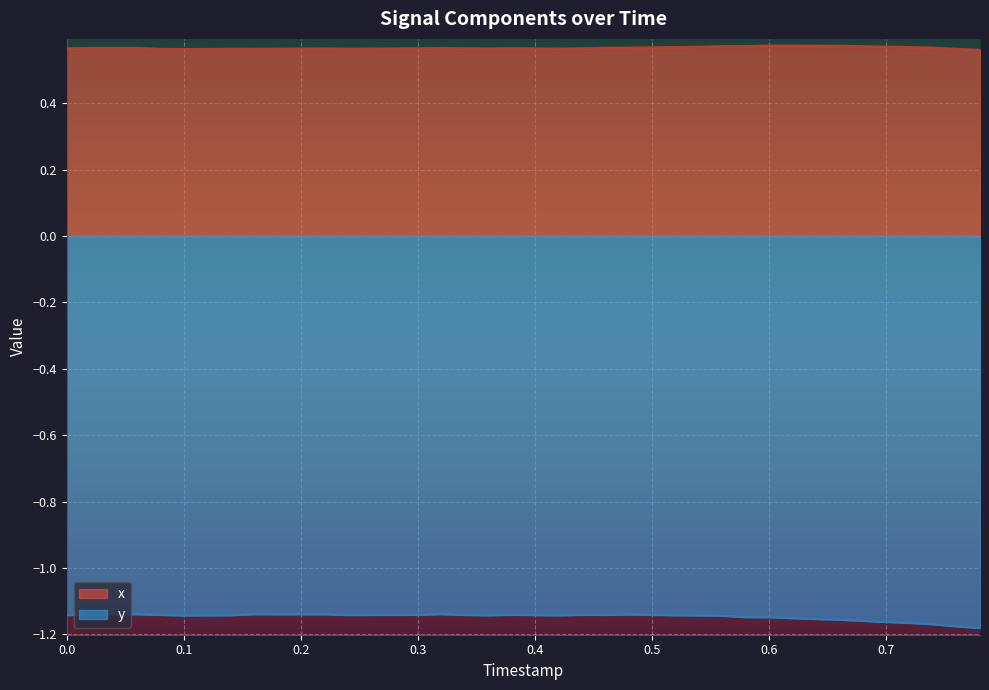

Which series has the widest spread of values?

y